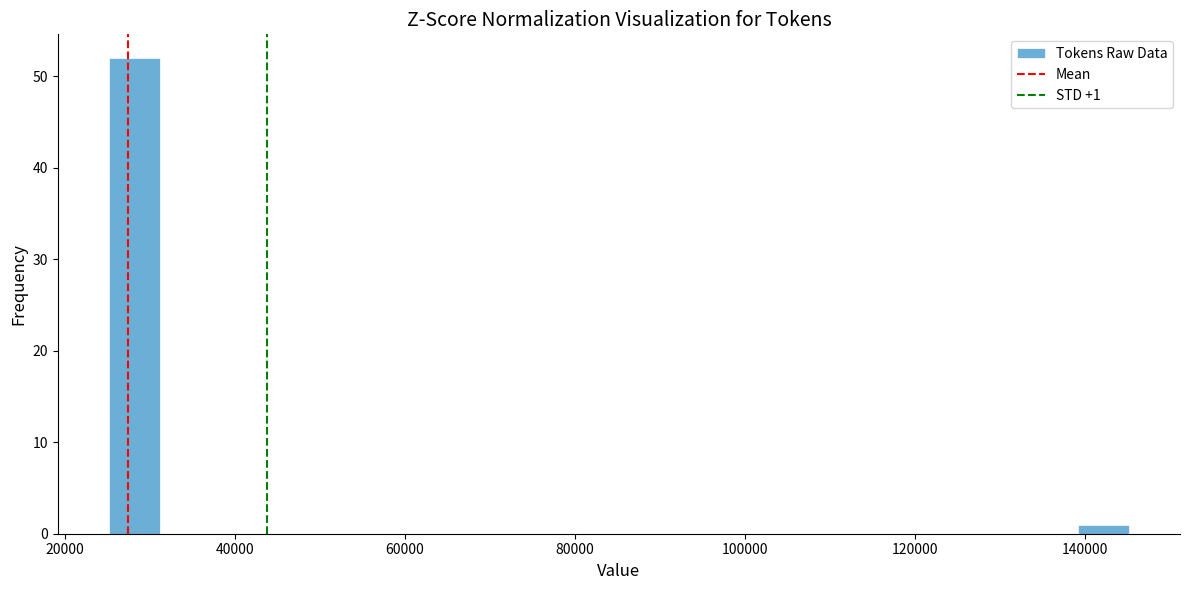

Read against the x-axis, roughly where is the centre of the tallest bar?

28000